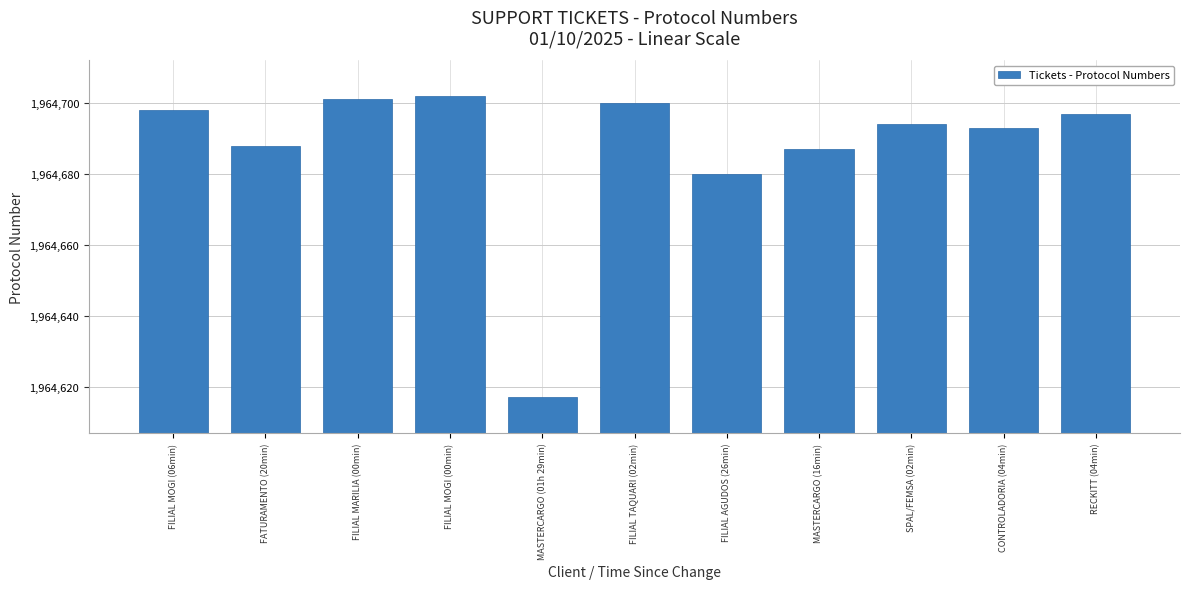

What is the value of the 10th bar from the left?

1964693